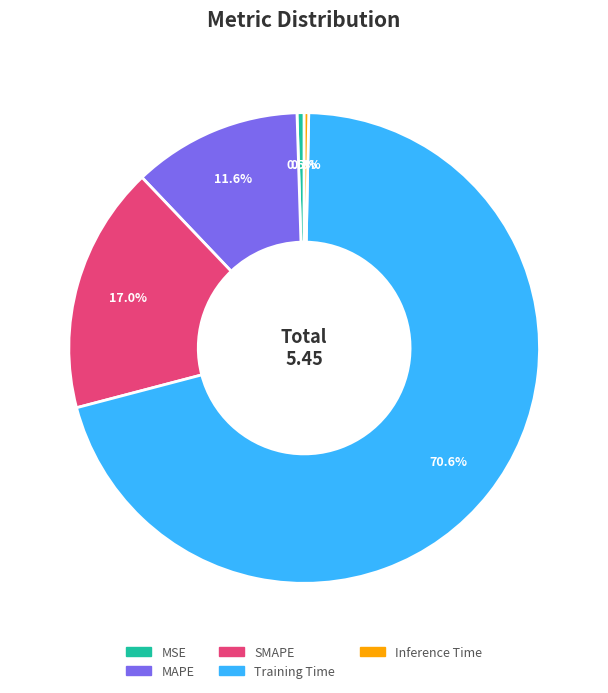

Between SMAPE and MSE, which is larger?

SMAPE